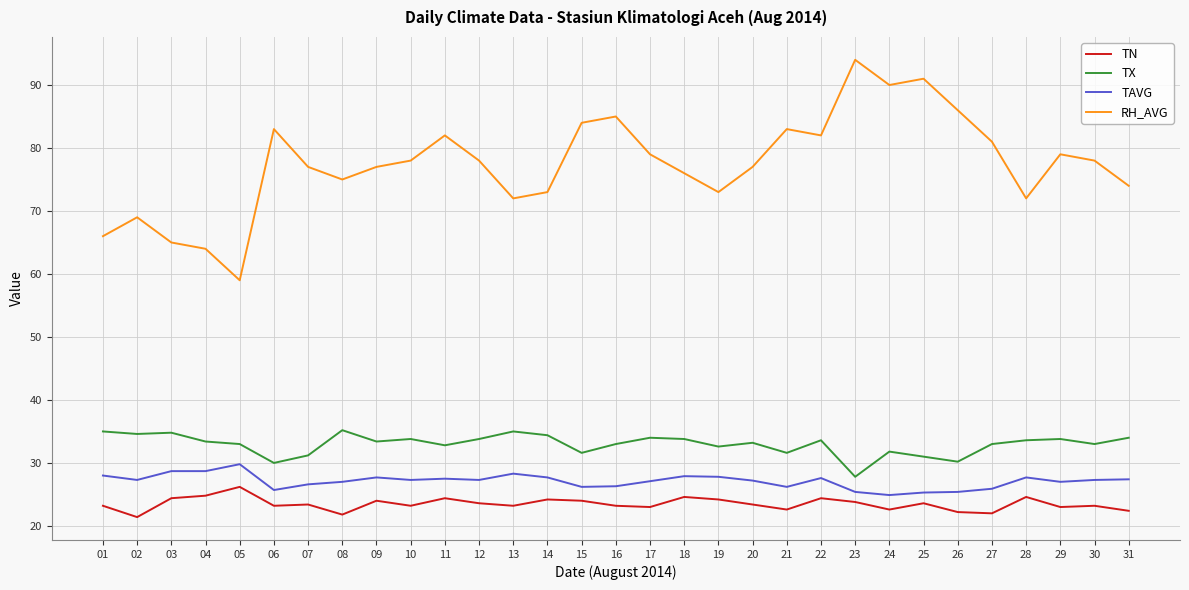

True or false: TAVG and TN intersect in this chart.

False